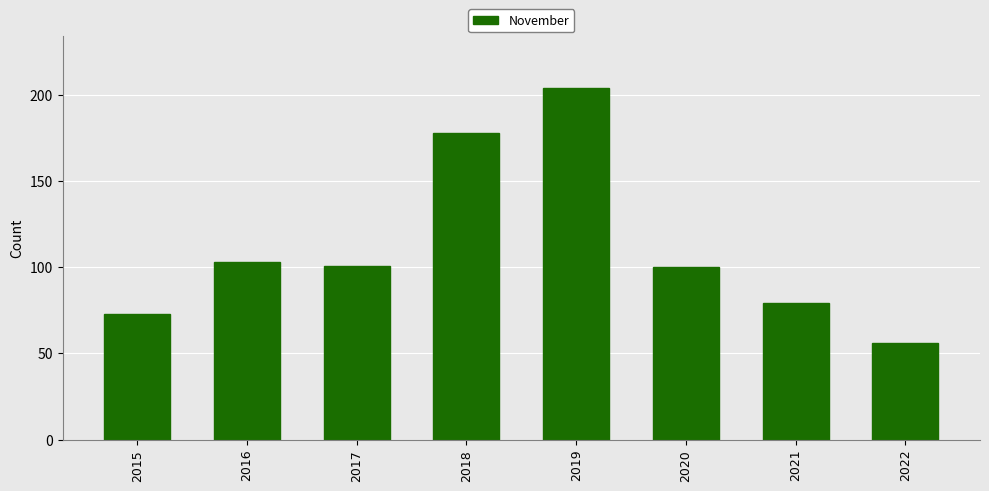

What is the ratio of the value at 2019 to the value at 2020?

2.0